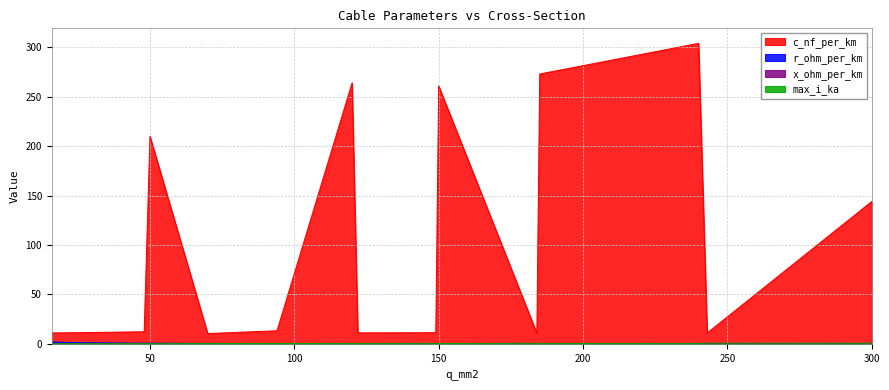

Reading left to right, list all the values displayed in this chart.

c_nf_per_km: 11.0	11.2	12.2	210.0	10.4	13.2	264.0	11.1	11.2	261.0	10.8	273.0	304.0	11.0	144.0
x_ohm_per_km: 0.3	0.3	0.3	0.1	0.3	0.3	0.1	0.3	0.3	0.1	0.3	0.1	0.1	0.3	0.1
max_i_ka: 0.1	0.1	0.2	0.1	0.3	0.3	0.2	0.4	0.5	0.3	0.5	0.4	0.4	0.6	0.6
r_ohm_per_km: 1.9	1.2	0.6	0.6	0.4	0.3	0.2	0.2	0.2	0.2	0.2	0.2	0.1	0.1	0.1